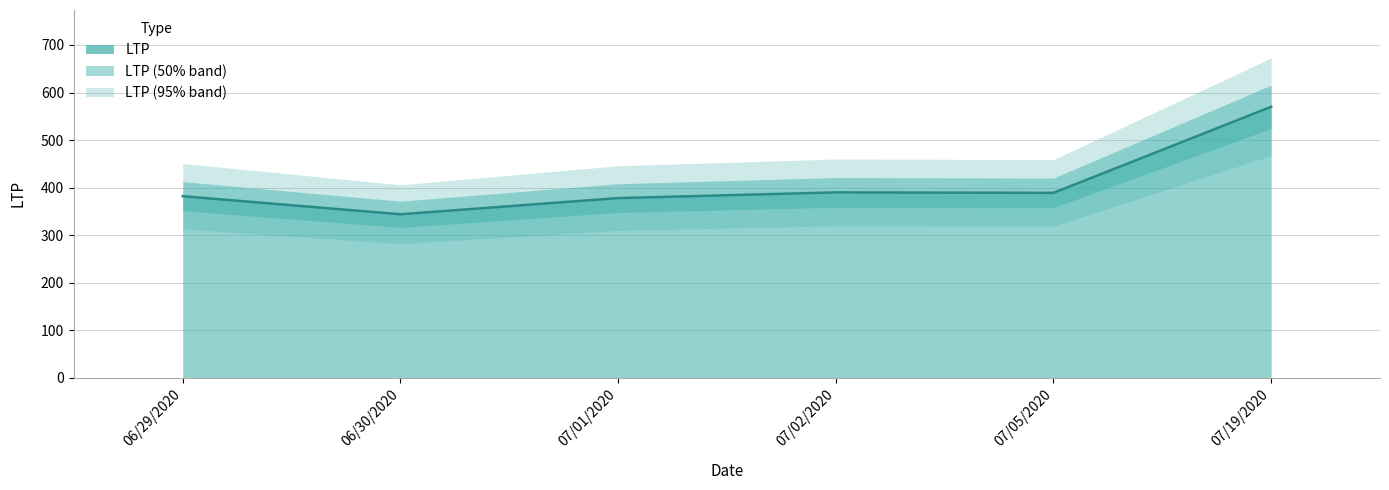

What is the sum of the values at 07/02/2020 and 06/30/2020?

734